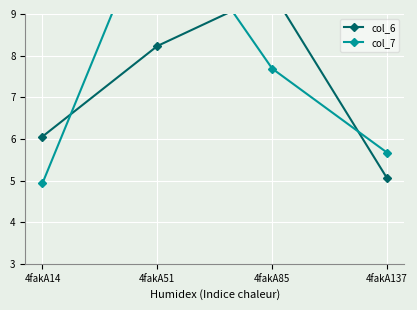

What is the difference between the maximum and second lowest values in the col_7 series?

6.0